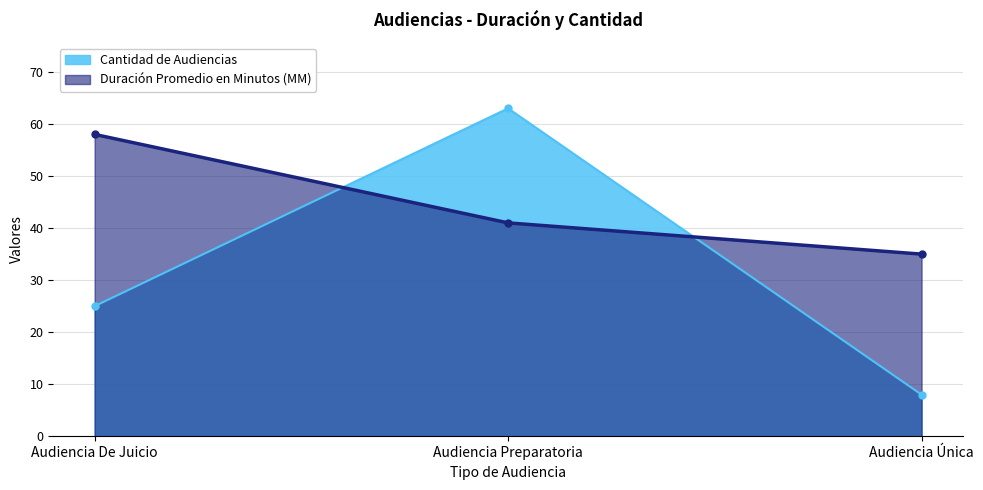

Count the number of categories in the chart.

3